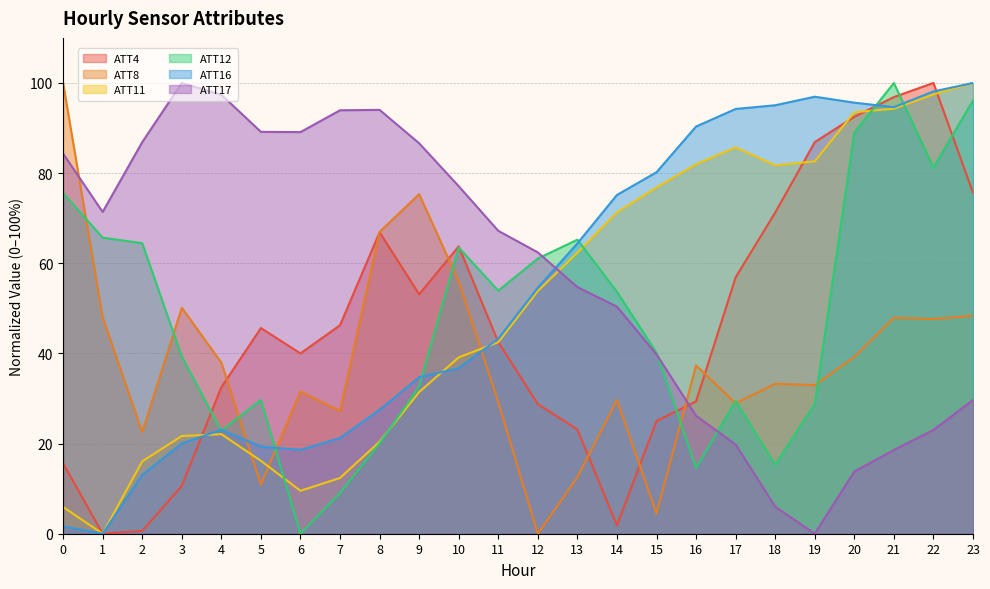

Is the value of ATT16 at 8 greater than the value of ATT8 at 15?

Yes